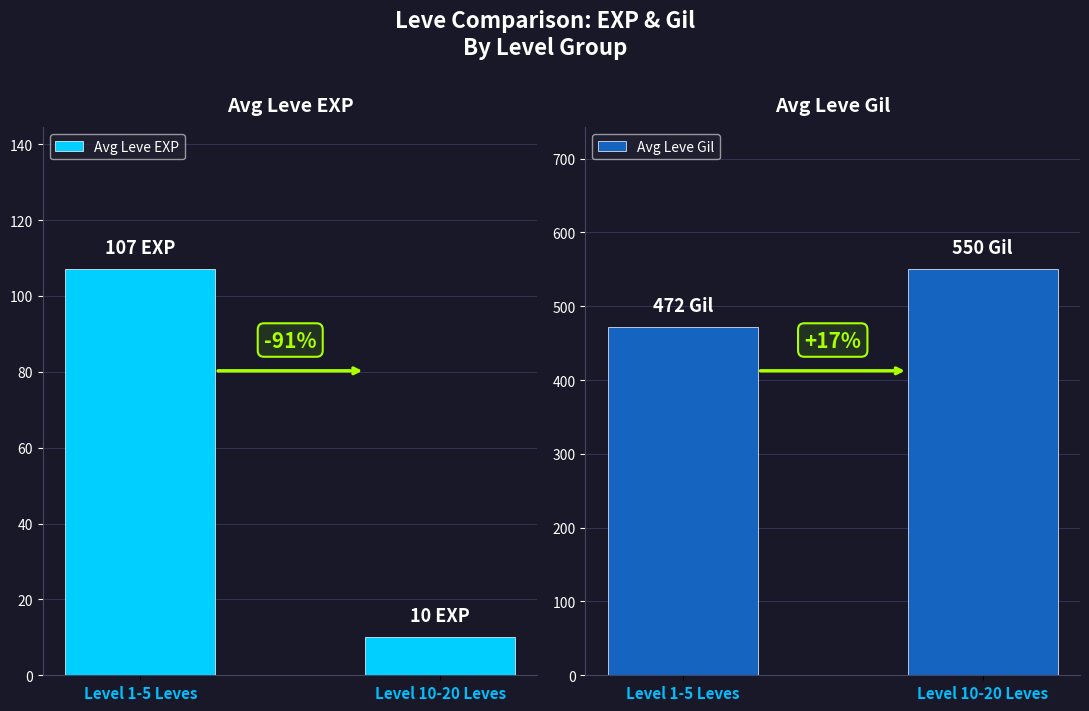

What is the difference between the maximum and minimum values in the Avg Leve Gil series?

78